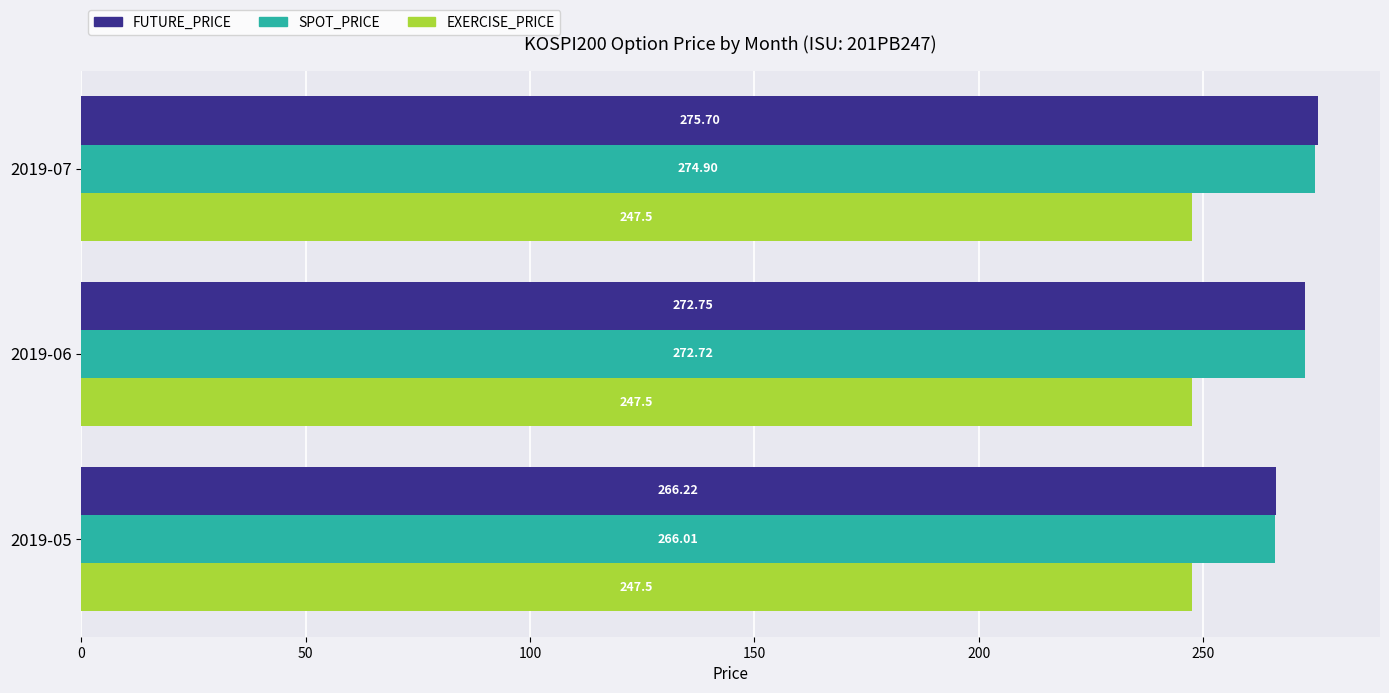

Which series has the largest total across all categories?

FUTURE_PRICE